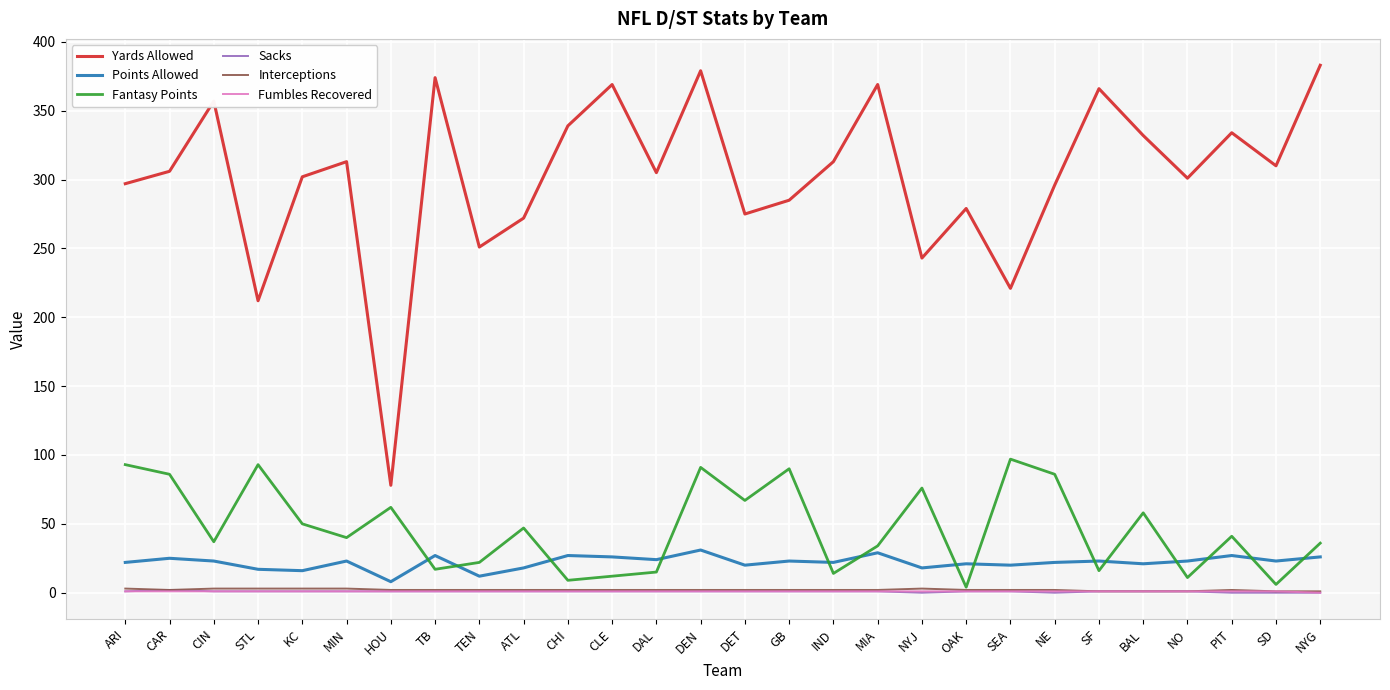

Does the chart have visible grid lines?

Yes